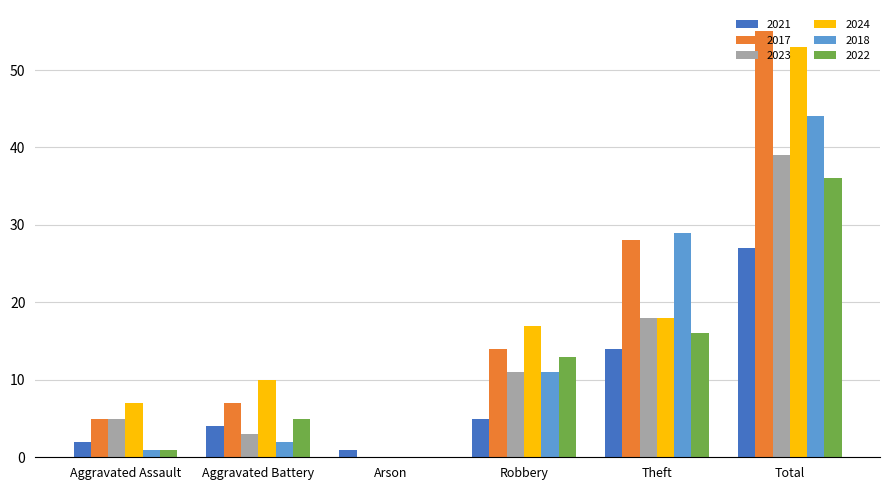

Reading left to right, extract all data points from this chart.

2021: Aggravated Assault=2	Aggravated Battery=4	Arson=1	Robbery=5	Theft=14	Total=27
2017: Aggravated Assault=5	Aggravated Battery=7	Arson=0	Robbery=14	Theft=28	Total=55
2023: Aggravated Assault=5	Aggravated Battery=3	Arson=0	Robbery=11	Theft=18	Total=39
2024: Aggravated Assault=7	Aggravated Battery=10	Arson=0	Robbery=17	Theft=18	Total=53
2018: Aggravated Assault=1	Aggravated Battery=2	Arson=0	Robbery=11	Theft=29	Total=44
2022: Aggravated Assault=1	Aggravated Battery=5	Arson=0	Robbery=13	Theft=16	Total=36